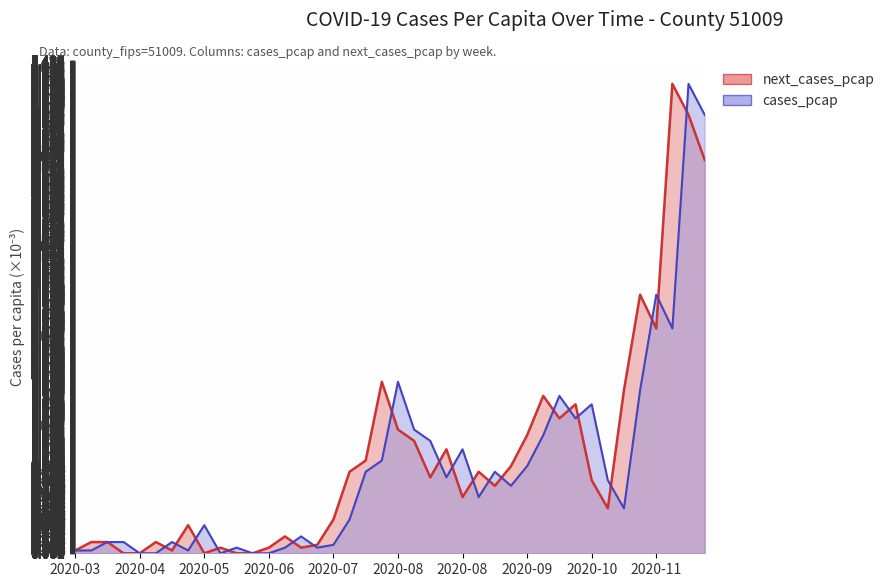

What is the spread (max minus min) of values at 2020-05-18?

0.1